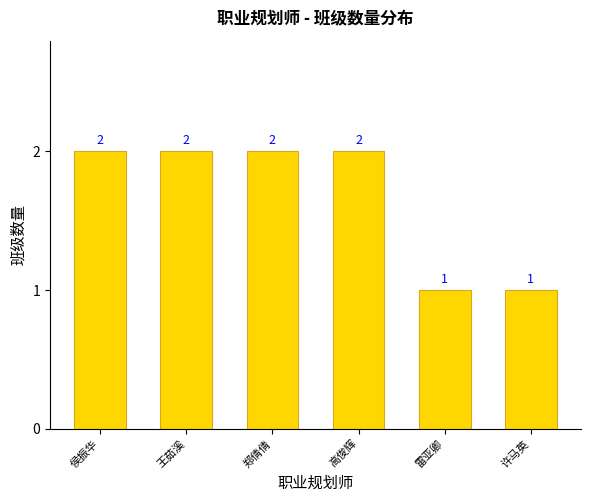

What is the ratio of the value at 郑倩倩 to the value at 侯振华?

1.0